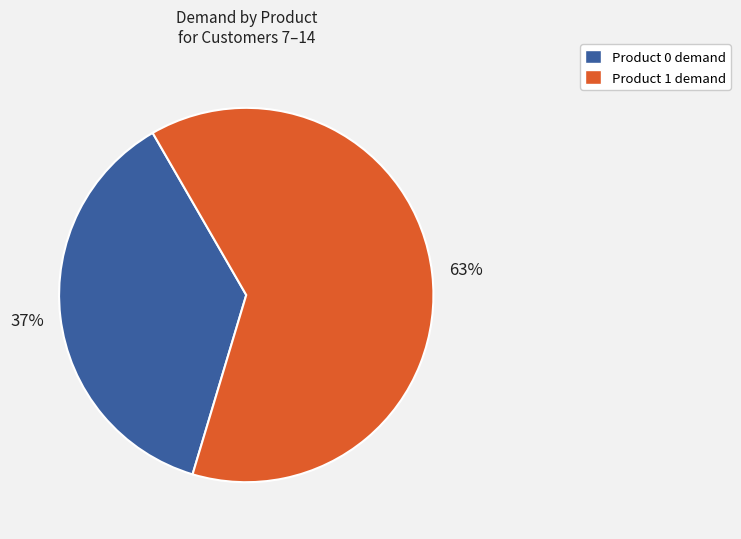

Does any single category account for the majority?

Yes